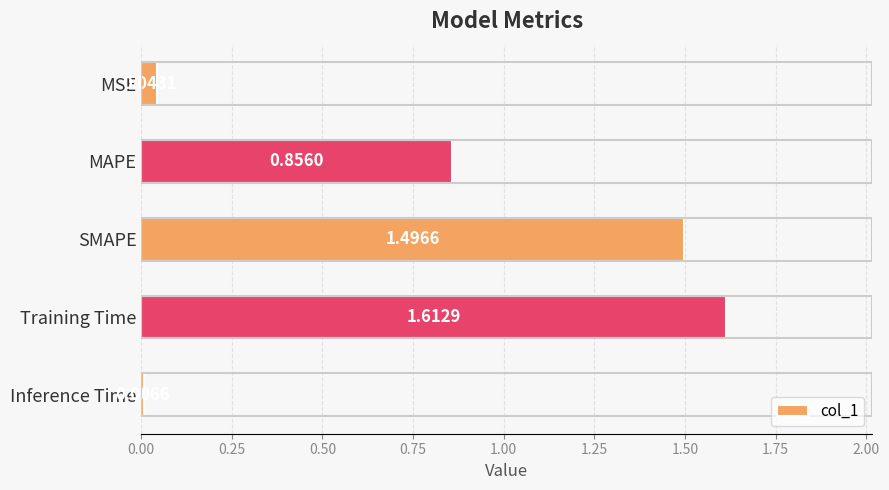

Rank the categories by value from highest to lowest.

Training Time, SMAPE, MAPE, MSE, Inference Time